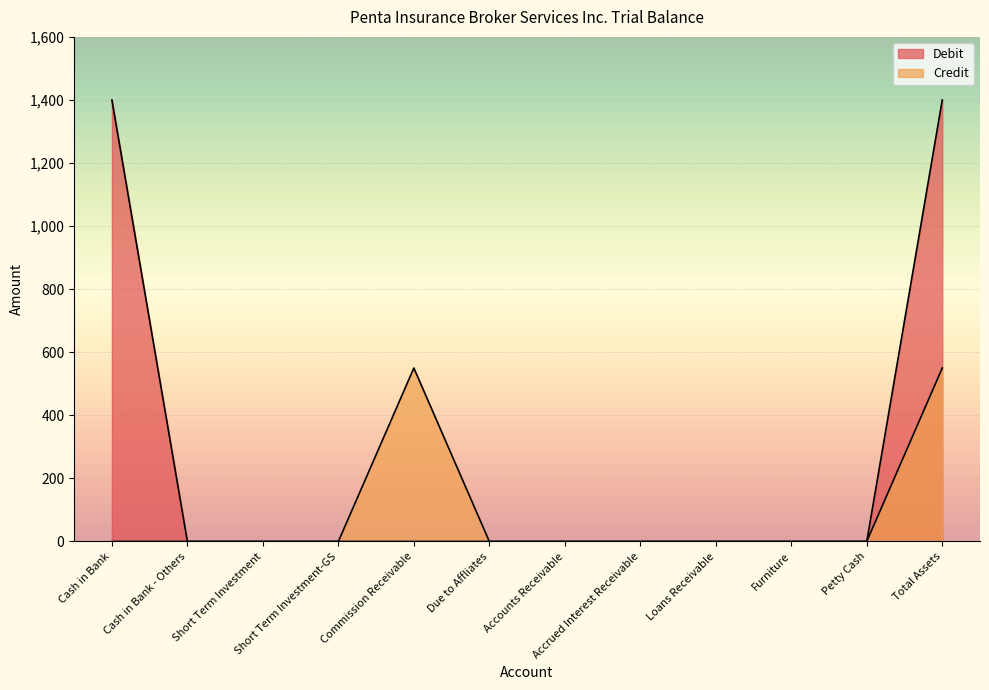

What is the sum of all Debit values?

2800